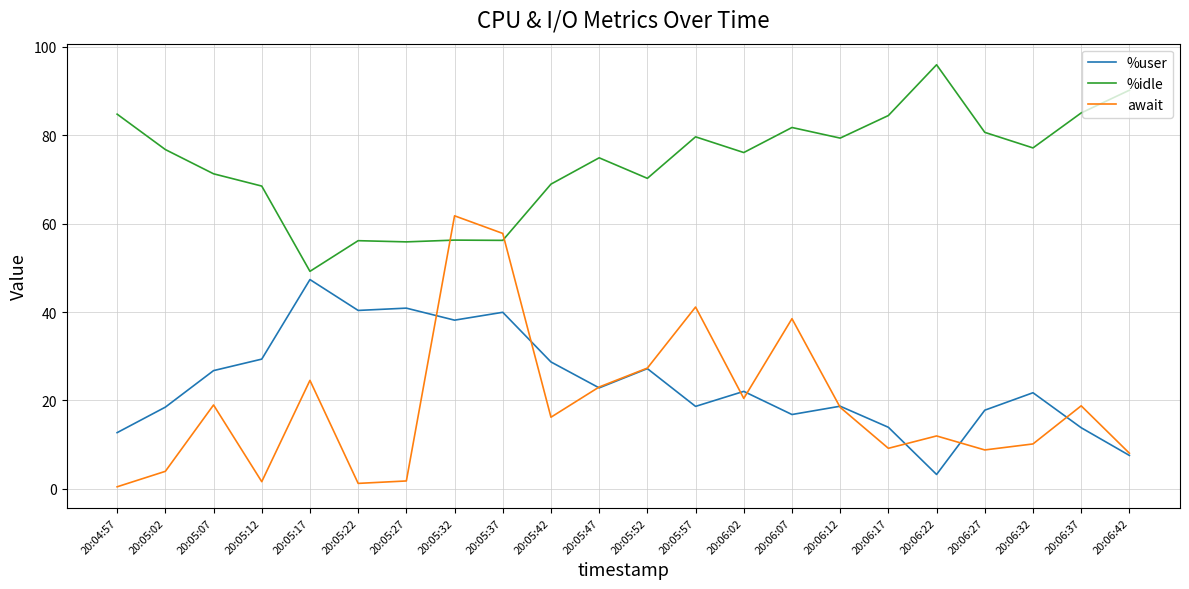

What is the sum of all await values?

423.9